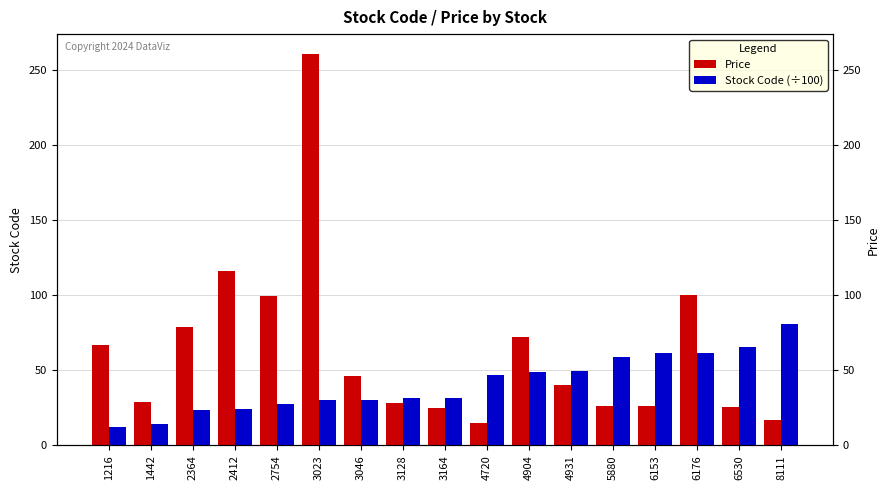

At 3128, list the series in order from largest to smallest.

Stock Code (÷100), Price